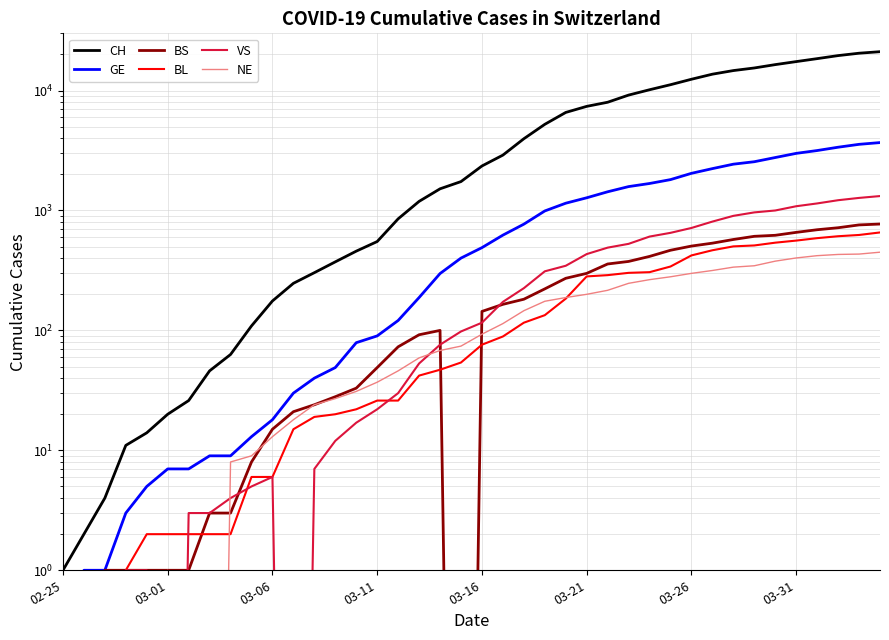

What is the maximum value for GE?

3683.0